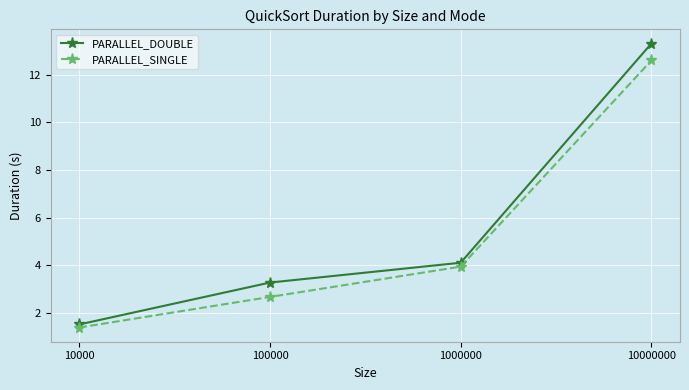

At which label does PARALLEL_SINGLE reach its peak?

10000000